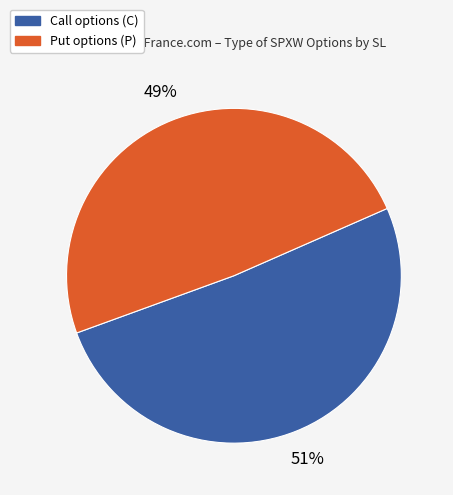

Count the number of slices in the pie.

2